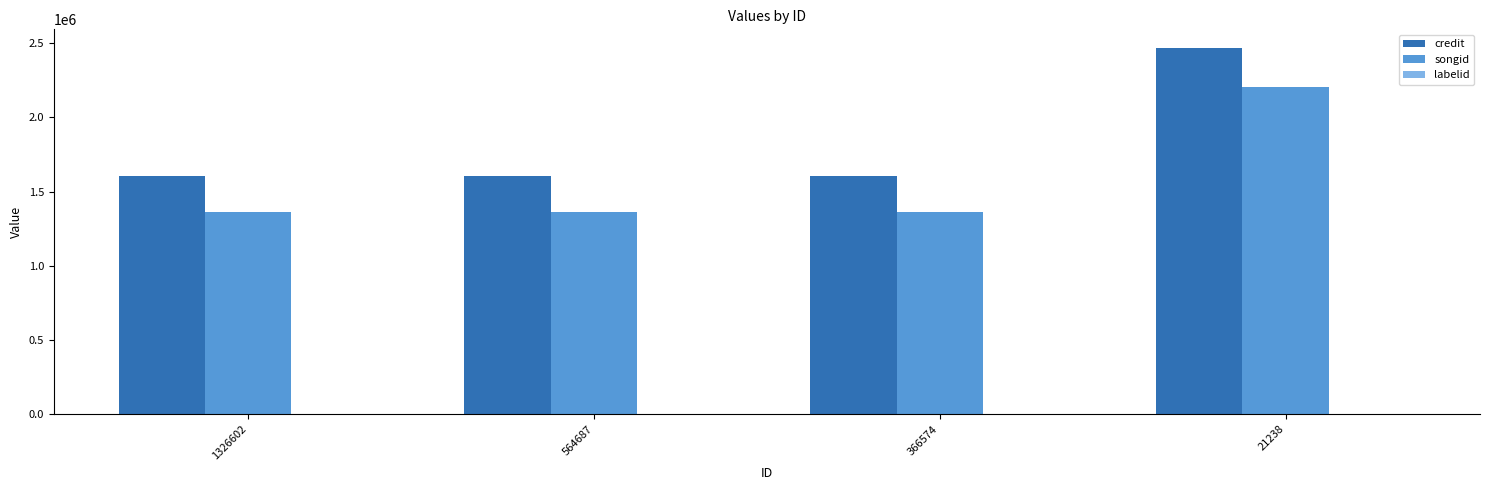

What is the greatest value displayed?

2471115